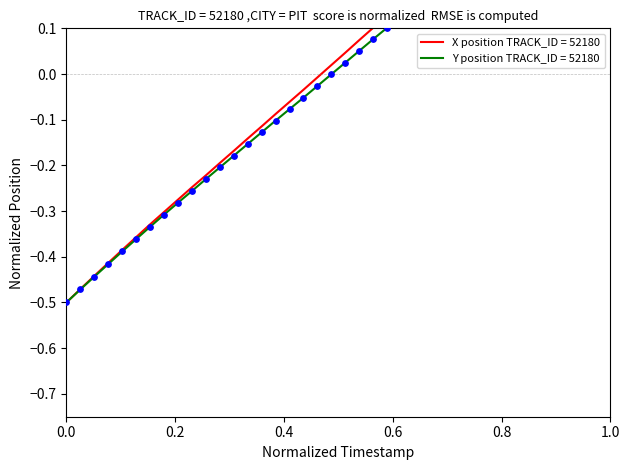

Which series contains the lowest Y value?

X